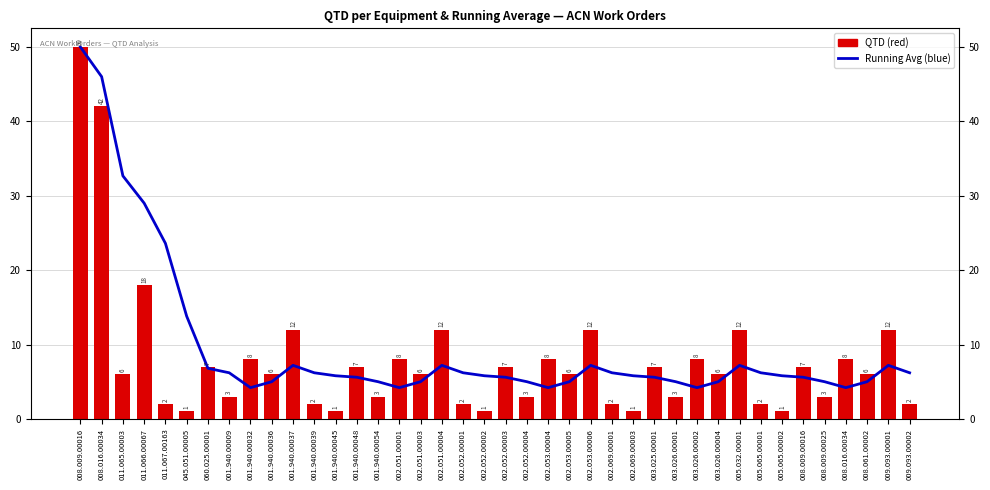

Between 003.026.00001 and 008.016.00034, which series saw the biggest shift?

QTD